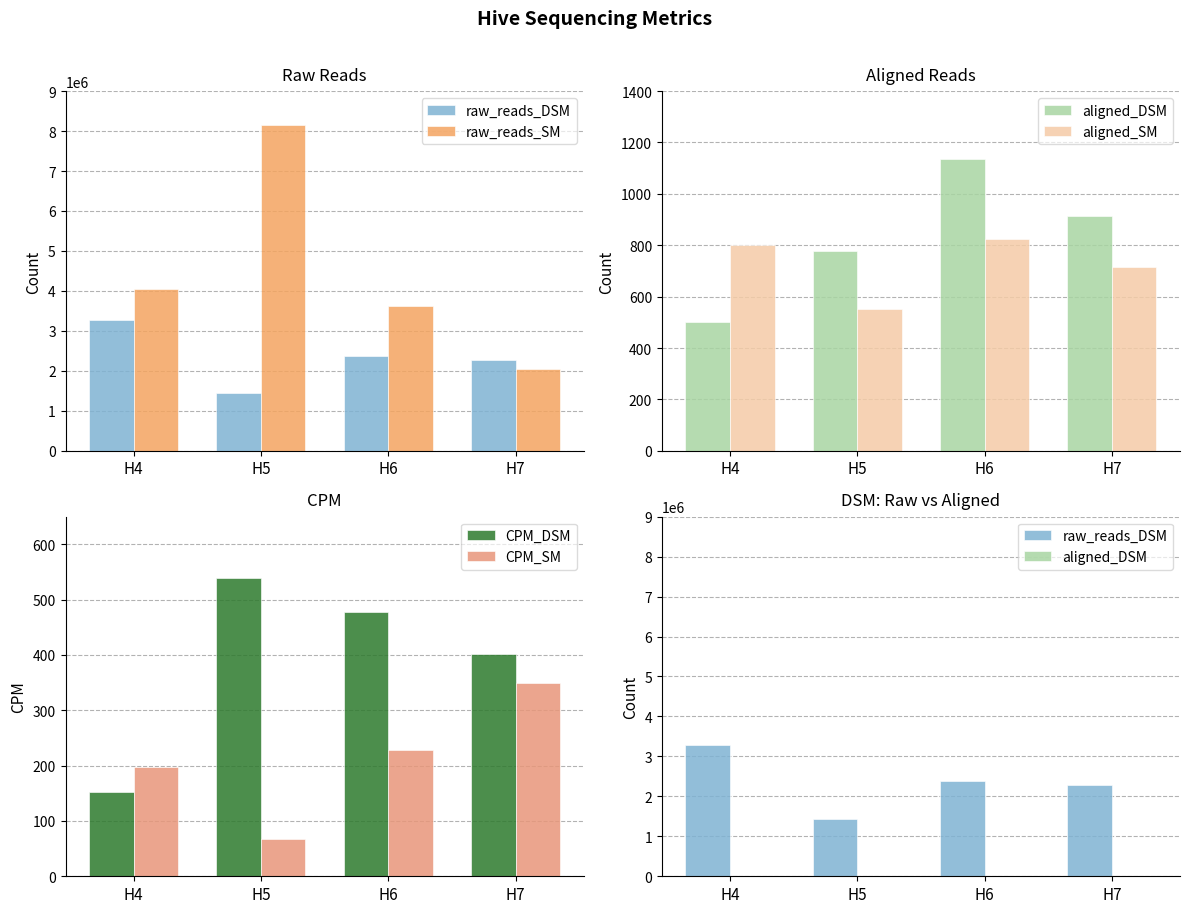

Rank the series by their maximum value, from lowest to highest.

CPM_SM, CPM_DSM, aligned_SM, aligned_DSM, raw_reads_DSM, raw_reads_SM